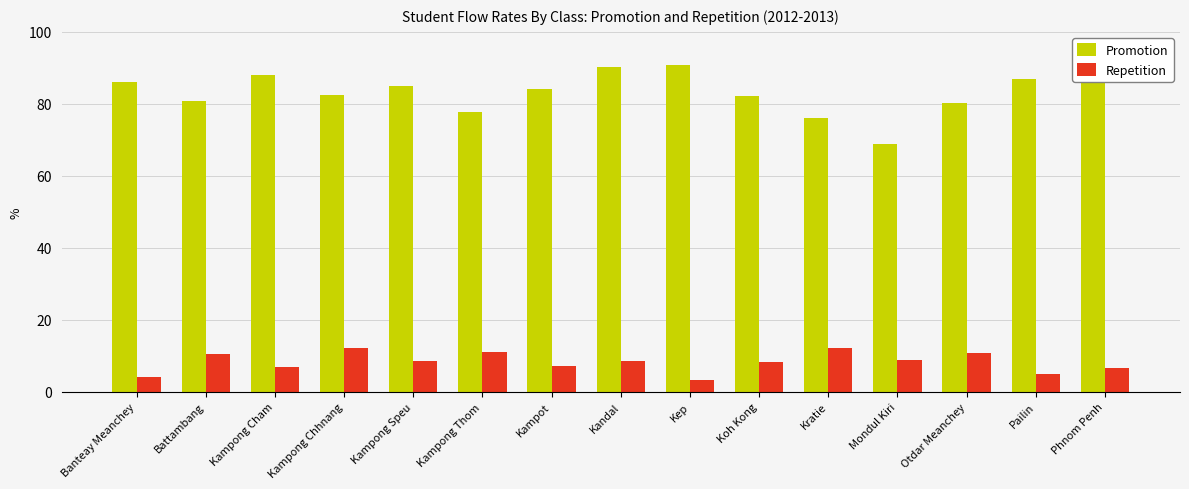

True or false: Repetition has a value of 19.7 at Kampong Chhnang.

False